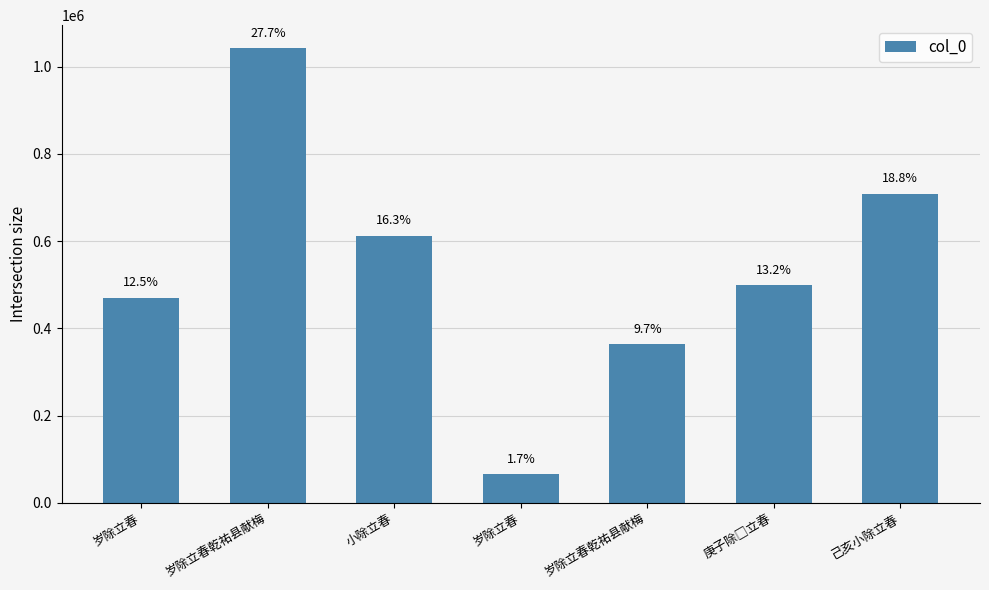

The chart shows a value of 1829026 at 岁除立春乾祐县献梅. True or false?

False